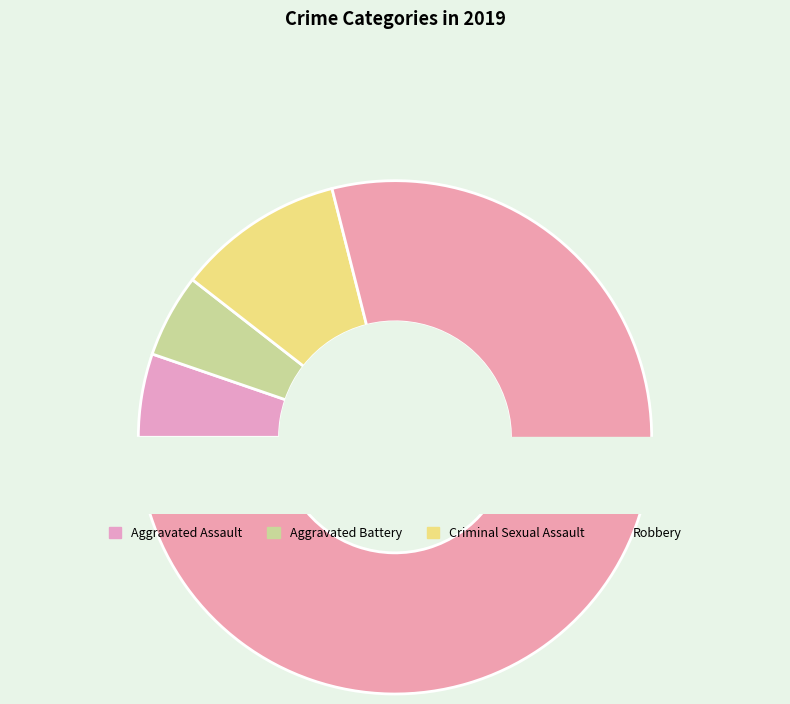

Is there any slice that represents more than half of the pie?

Yes